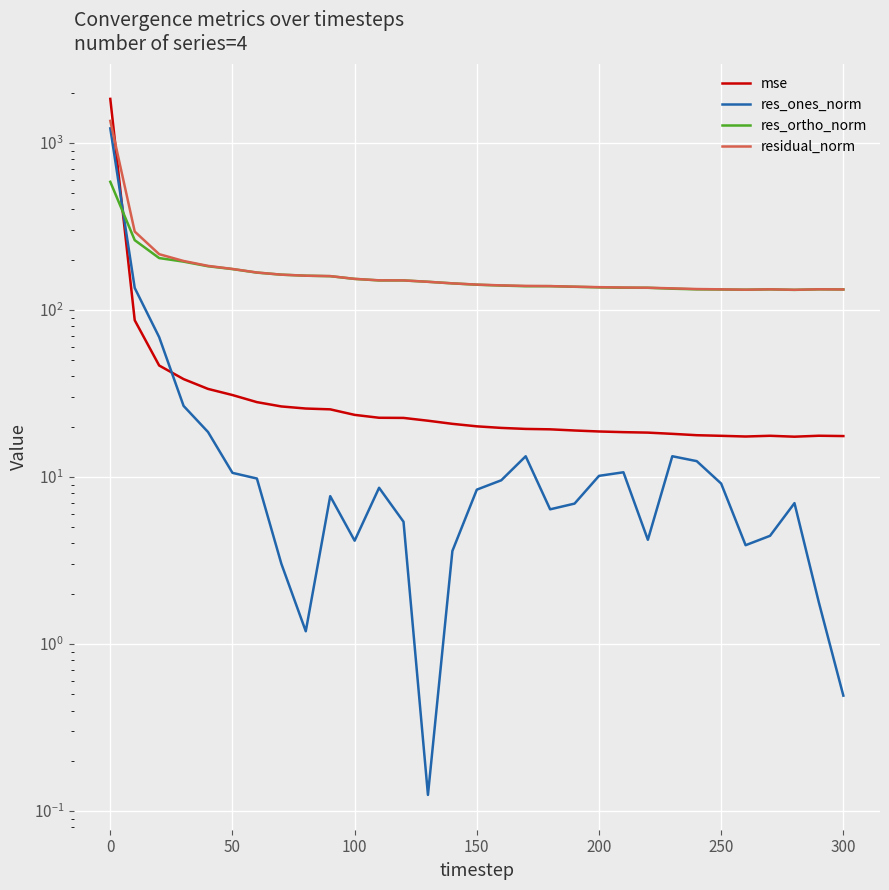

At 300, list the series in order from largest to smallest.

residual_norm, res_ortho_norm, mse, res_ones_norm